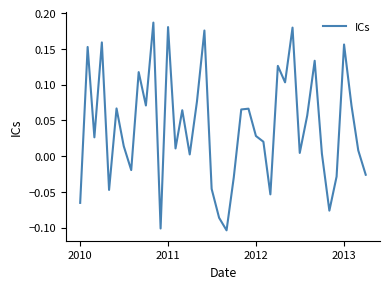

Is this an area chart (filled region under the line)?

No